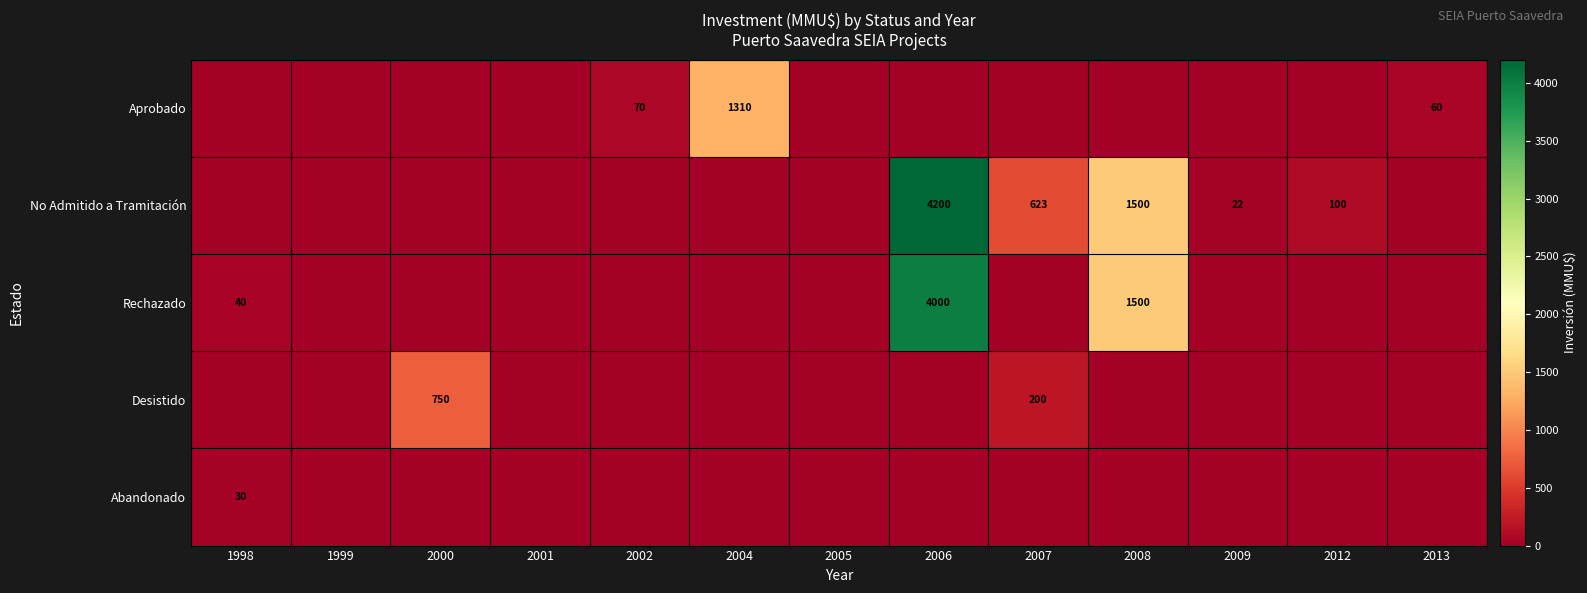

The value of No Admitido a Tramitación at 2006 is 7396. True or false?

False